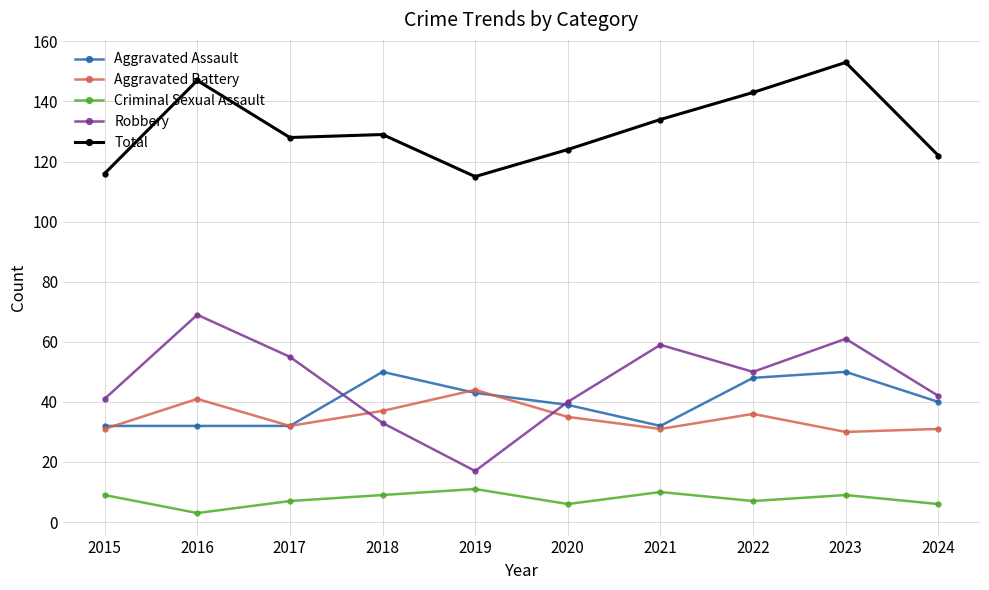

What is the maximum value for Robbery?

69